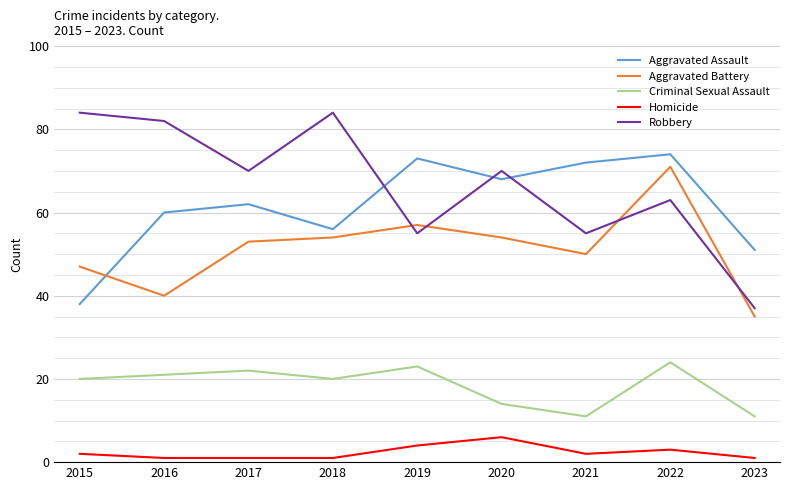

At which label is Aggravated Battery closest to 53?

2017